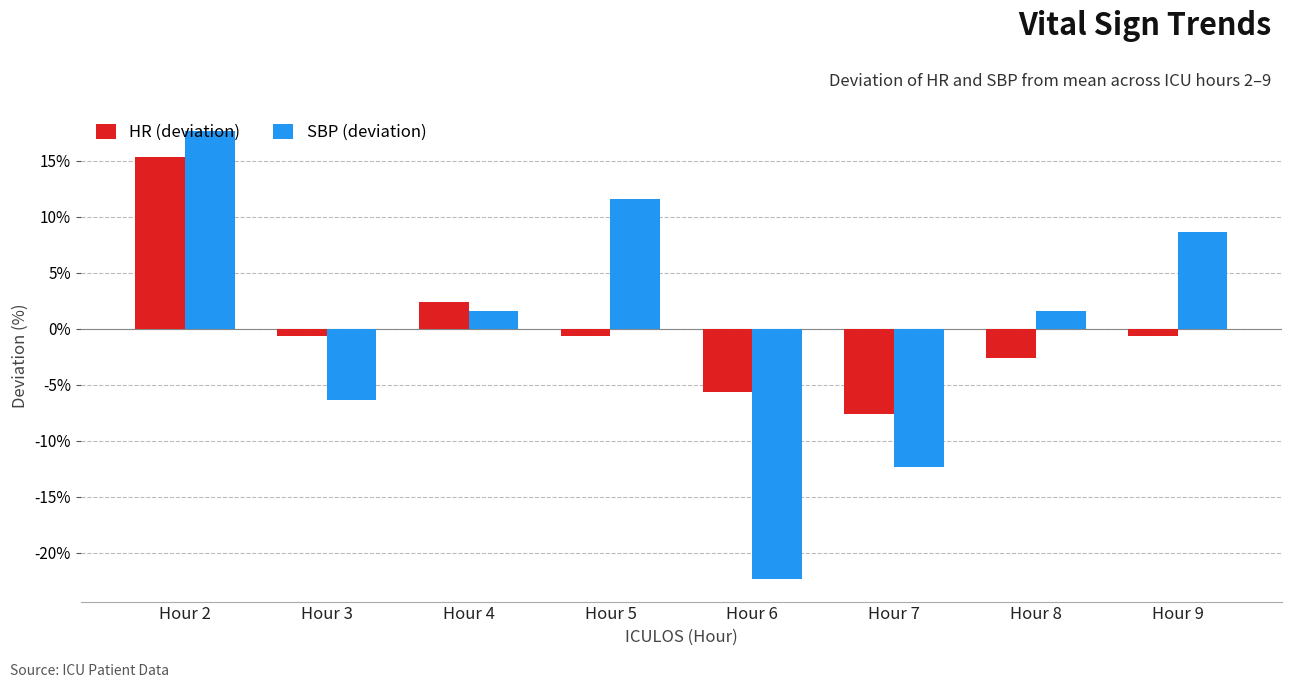

Which series changed the most between Hour 4 and Hour 5?

SBP (deviation)